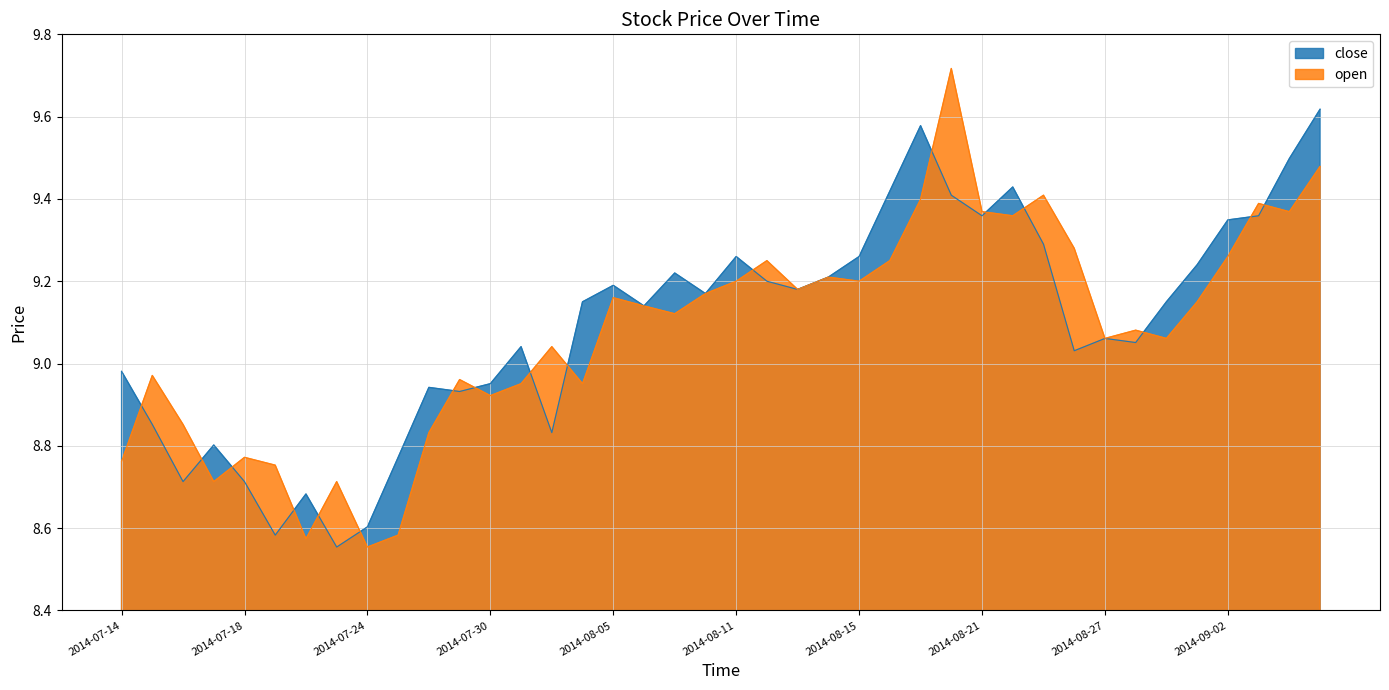

Which series changed the most between 2014-08-07 and 2014-08-19?

close